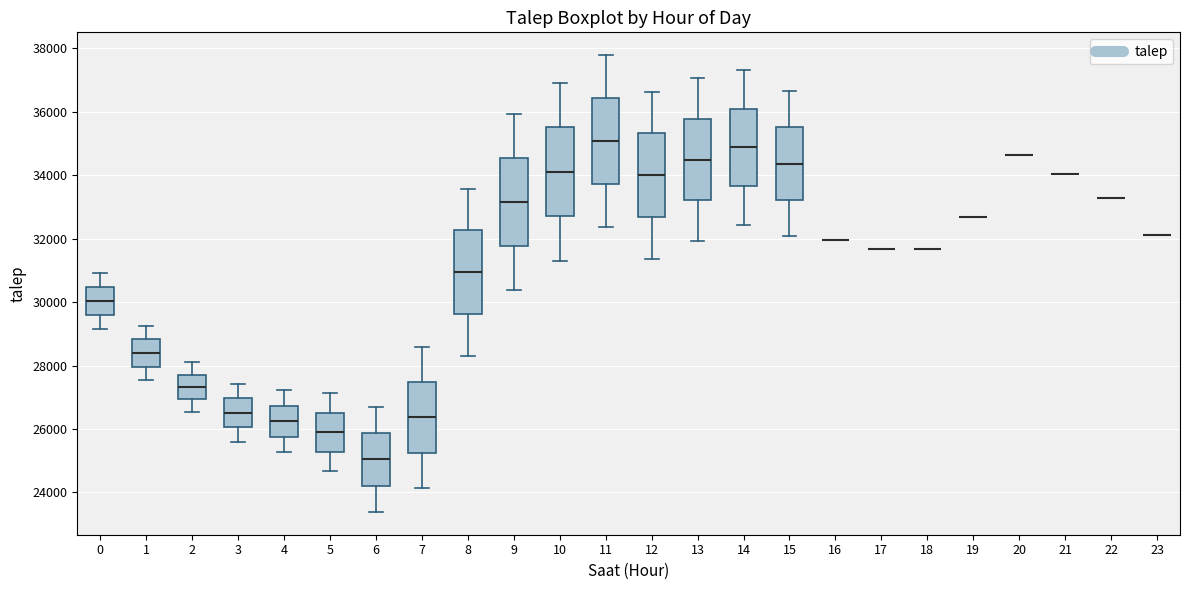

Reading left to right, transcribe this box plot: for each box, give where its median line is, the range the box spans, and where its two whiskers end, as read against the y-axis. The values are not printed on the chart, so give them approximately, as read against the axis.

0: median 30000, box 29600 to 30400, whiskers 29200 to 31000
1: median 28400, box 28000 to 28800, whiskers 27600 to 29200
2: median 27400, box 27000 to 27800, whiskers 26600 to 28200
3: median 26600, box 26000 to 27000, whiskers 25600 to 27400
4: median 26200, box 25800 to 26800, whiskers 25200 to 27200
5: median 25800, box 25200 to 26600, whiskers 24600 to 27200
6: median 25000, box 24200 to 25800, whiskers 23400 to 26600
7: median 26400, box 25200 to 27400, whiskers 24200 to 28600
8: median 31000, box 29600 to 32200, whiskers 28400 to 33600
9: median 33200, box 31800 to 34600, whiskers 30400 to 36000
10: median 34200, box 32800 to 35600, whiskers 31400 to 37000
11: median 35000, box 33800 to 36400, whiskers 32400 to 37800
12: median 34000, box 32600 to 35400, whiskers 31400 to 36600
13: median 34400, box 33200 to 35800, whiskers 32000 to 37000
14: median 34800, box 33600 to 36200, whiskers 32400 to 37400
15: median 34400, box 33200 to 35600, whiskers 32000 to 36600
16: box collapsed to a line at 32000, whiskers 32000 to 32000
17: box collapsed to a line at 31600, whiskers 31600 to 31600
18: box collapsed to a line at 31600, whiskers 31600 to 31600
19: box collapsed to a line at 32600, whiskers 32600 to 32600
20: box collapsed to a line at 34600, whiskers 34600 to 34600
21: box collapsed to a line at 34000, whiskers 34000 to 34000
22: box collapsed to a line at 33200, whiskers 33200 to 33200
23: box collapsed to a line at 32200, whiskers 32200 to 32200